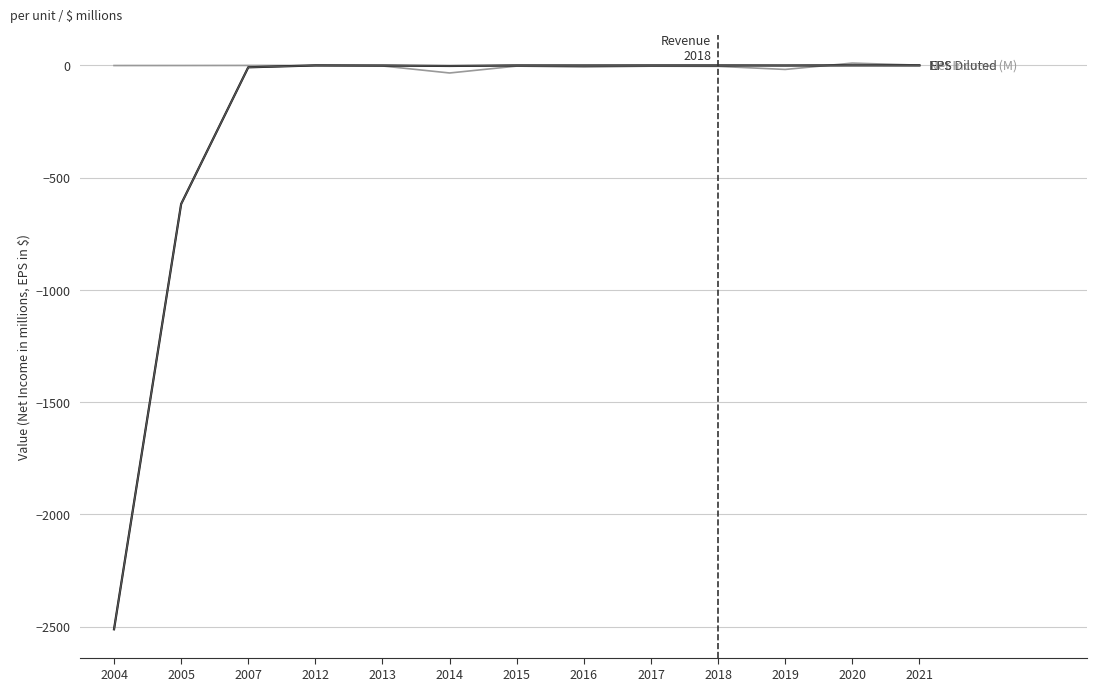

What is the smallest value displayed?

-2512.3